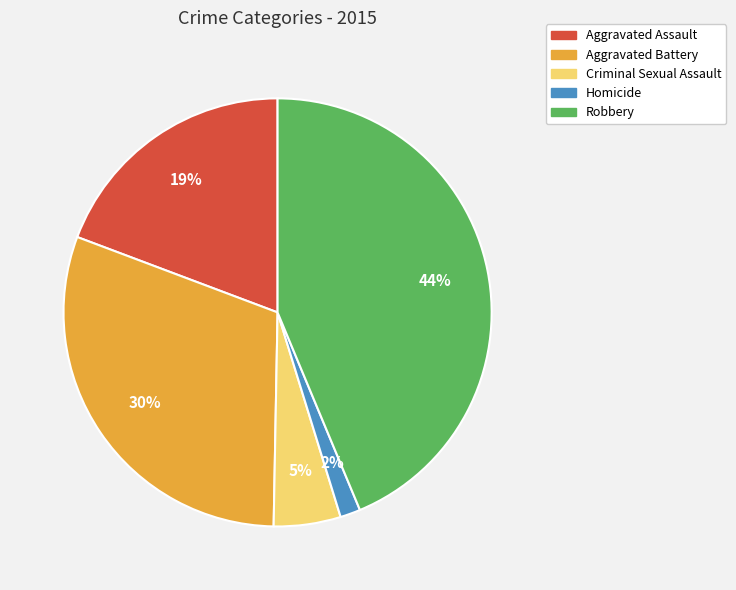

Combined, do Criminal Sexual Assault and Homicide account for over 50%?

No